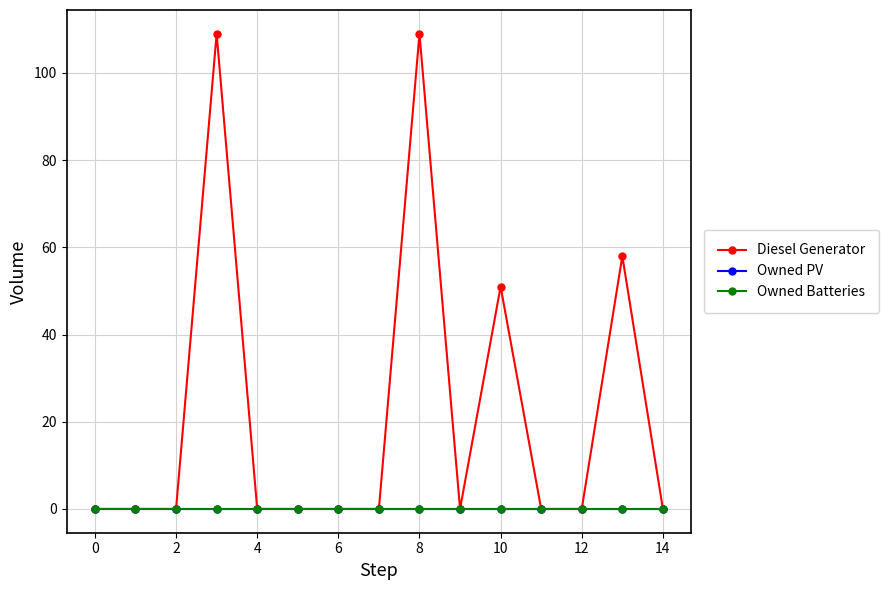

Reading left to right, extract all data points from this chart.

Diesel Generator: 0	0	0	109	0	0	0	0	109	0	51	0	0	58	0
Owned PV: 0	0	0	0	0	0	0	0	0	0	0	0	0	0	0
Owned Batteries: 0	0	0	0	0	0	0	0	0	0	0	0	0	0	0